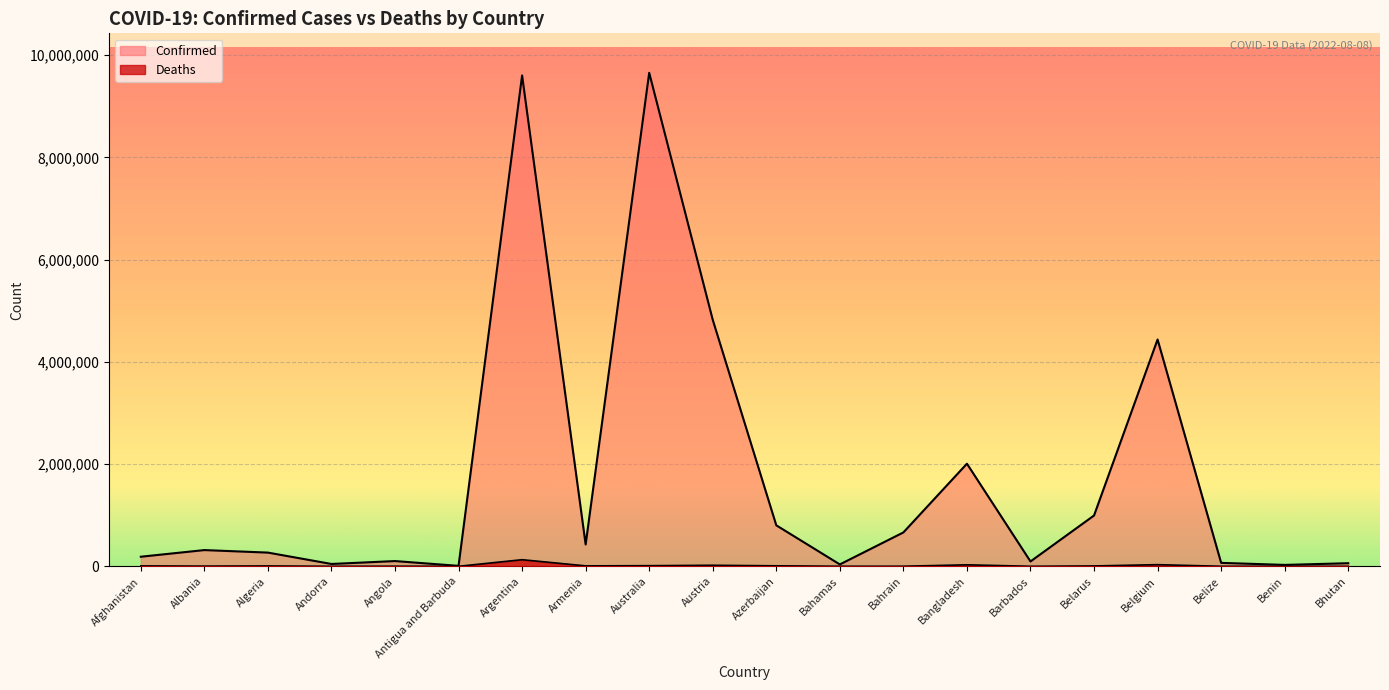

What position from the left is Belarus?

16